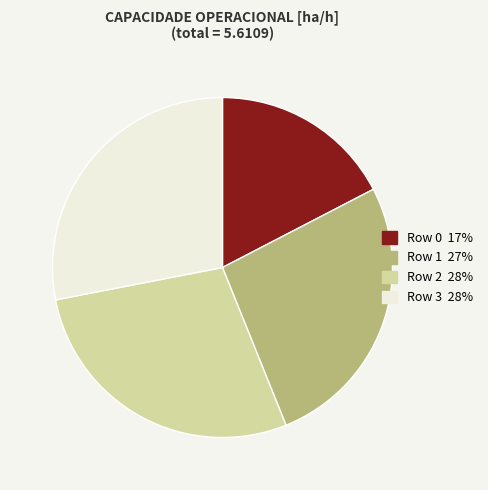

Does any single category account for the majority?

No